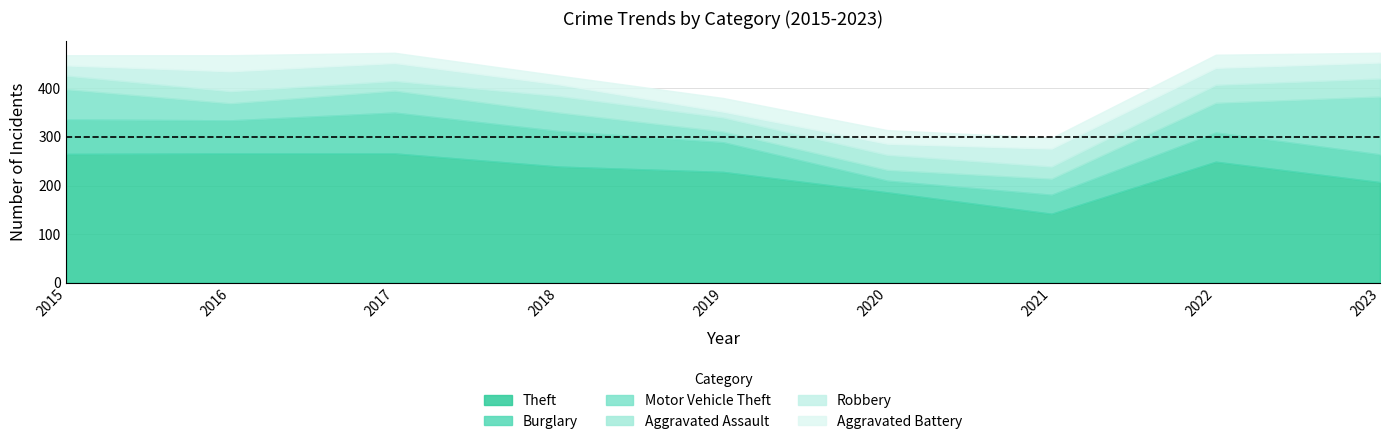

What is the sum of all Burglary values?

537